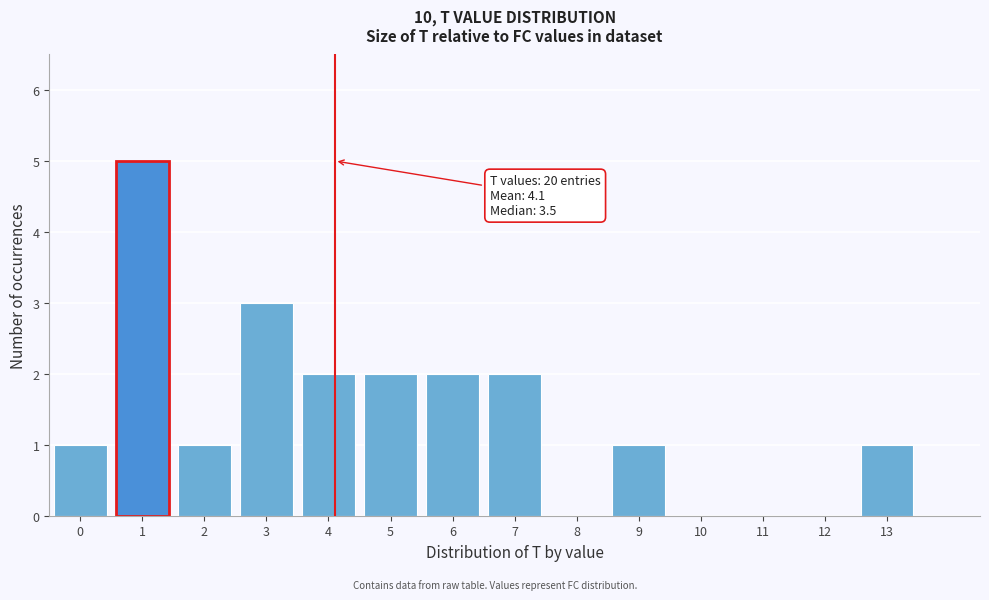

Which range on the x-axis has the tallest bar?

0.5 to 1.5